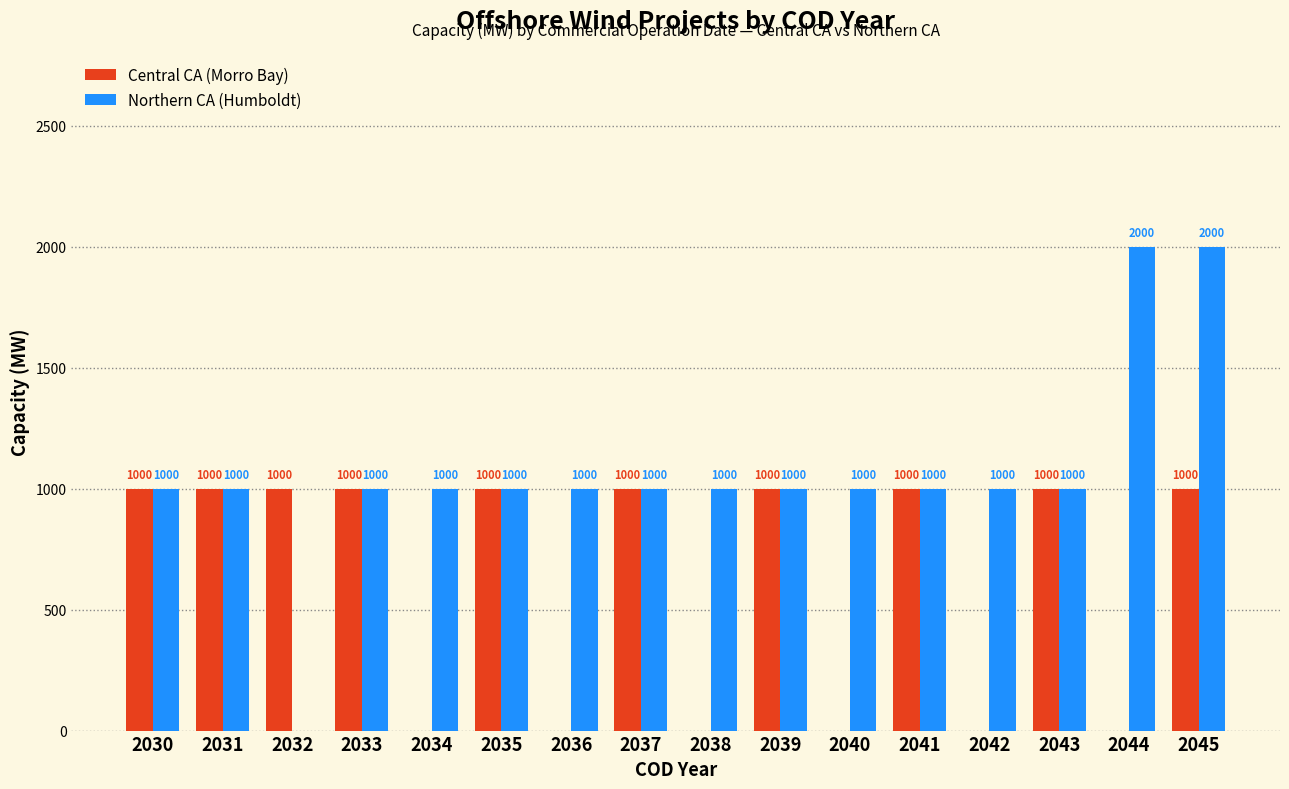

Which series has the largest total across all categories?

Northern CA (Humboldt)